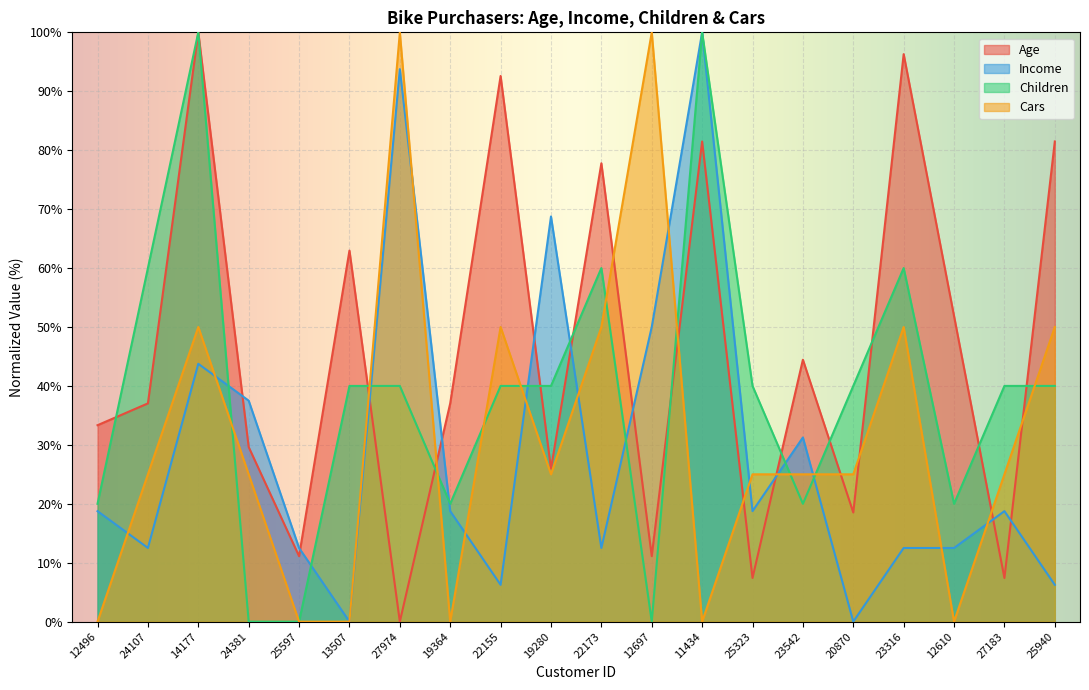

Reading left to right, list all the values displayed in this chart.

Age: 12496=33.3	24107=37.0	14177=100.0	24381=29.6	25597=11.1	13507=63.0	27974=0.0	19364=37.0	22155=92.6	19280=25.9	22173=77.8	12697=11.1	11434=81.5	25323=7.4	23542=44.4	20870=18.5	23316=96.3	12610=51.9	27183=7.4	25940=81.5
Income: 12496=18.8	24107=12.5	14177=43.8	24381=37.5	25597=12.5	13507=0.0	27974=93.8	19364=18.8	22155=6.2	19280=68.8	22173=12.5	12697=50.0	11434=100.0	25323=18.8	23542=31.2	20870=0.0	23316=12.5	12610=12.5	27183=18.8	25940=6.2
Children: 12496=20.0	24107=60.0	14177=100.0	24381=0.0	25597=0.0	13507=40.0	27974=40.0	19364=20.0	22155=40.0	19280=40.0	22173=60.0	12697=0.0	11434=100.0	25323=40.0	23542=20.0	20870=40.0	23316=60.0	12610=20.0	27183=40.0	25940=40.0
Cars: 12496=0.0	24107=25.0	14177=50.0	24381=25.0	25597=0.0	13507=0.0	27974=100.0	19364=0.0	22155=50.0	19280=25.0	22173=50.0	12697=100.0	11434=0.0	25323=25.0	23542=25.0	20870=25.0	23316=50.0	12610=0.0	27183=25.0	25940=50.0